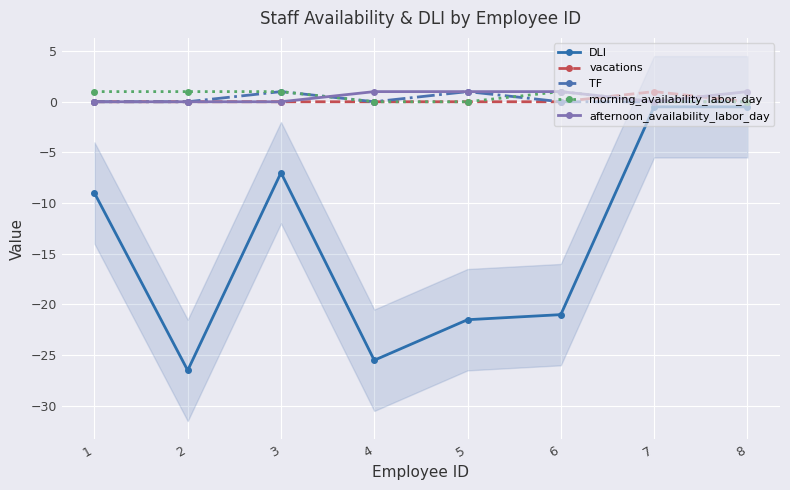

List the labels in order of TF value, smallest first.

1, 2, 4, 6, 7, 8, 3, 5